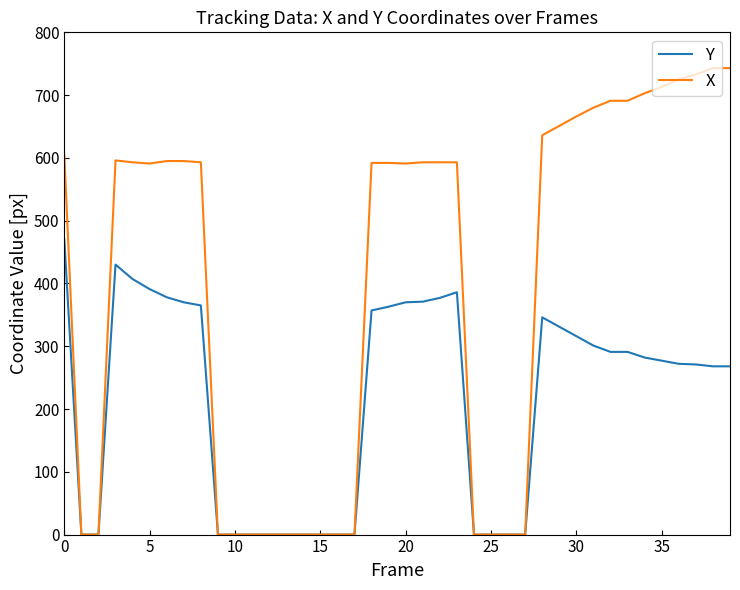

Rank the series by their average value, from lowest to highest.

Y, X